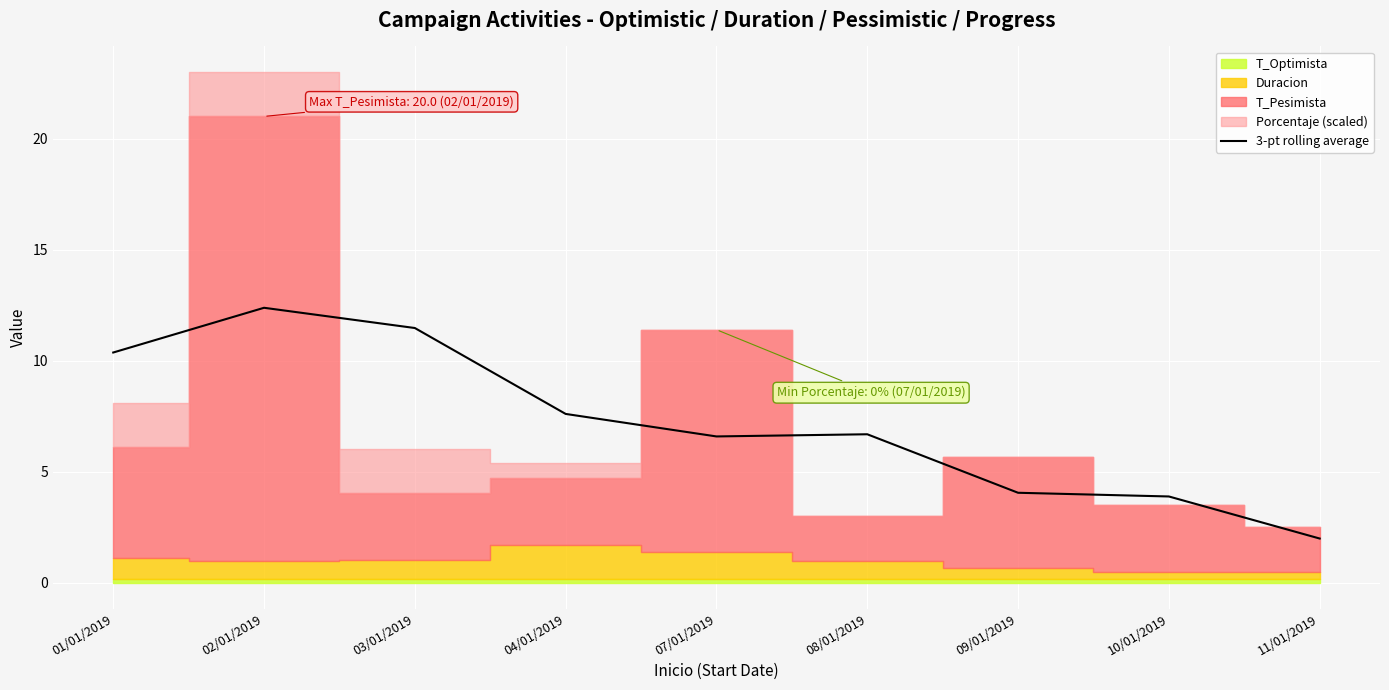

How many lines are shown in the chart?

1